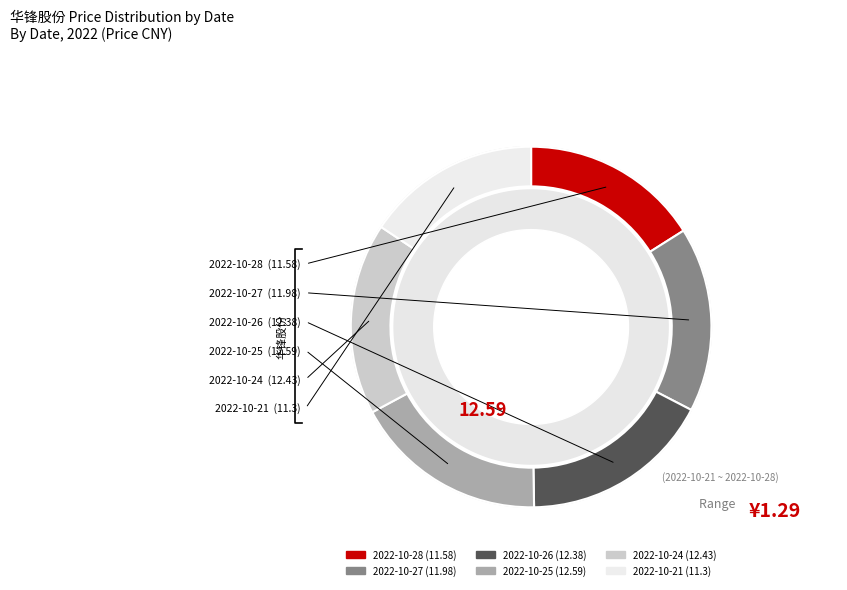

What is the change in value from 2022-10-28 to 2022-10-26?

+0.8